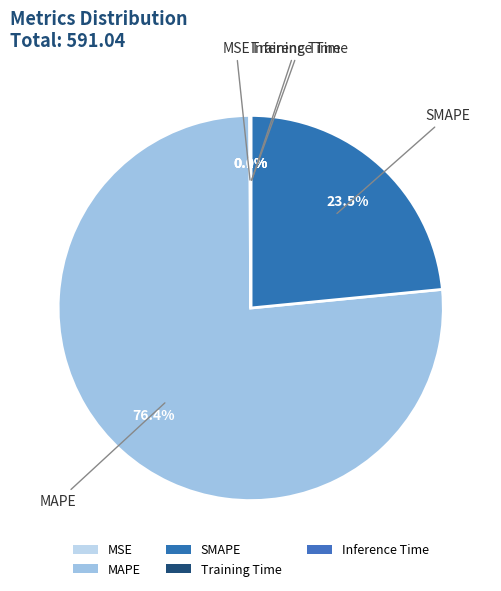

Count the number of slices in the pie.

5